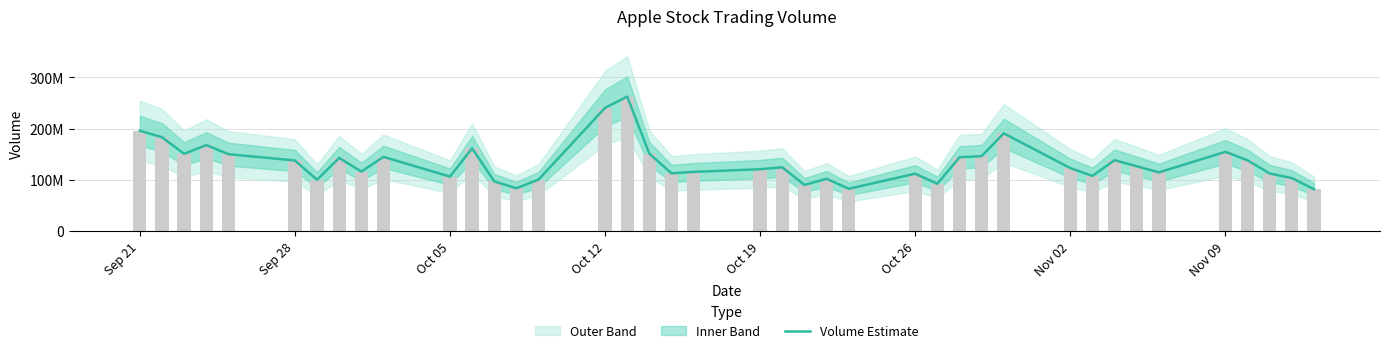

How many bars are there in total?

40